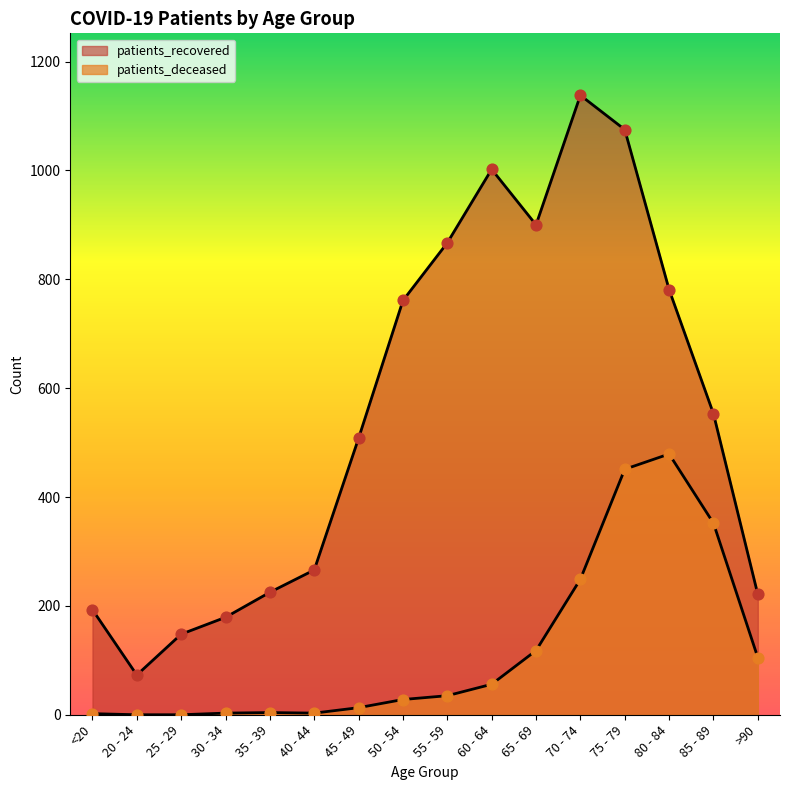

Which series contains the lowest Y value?

patients_deceased